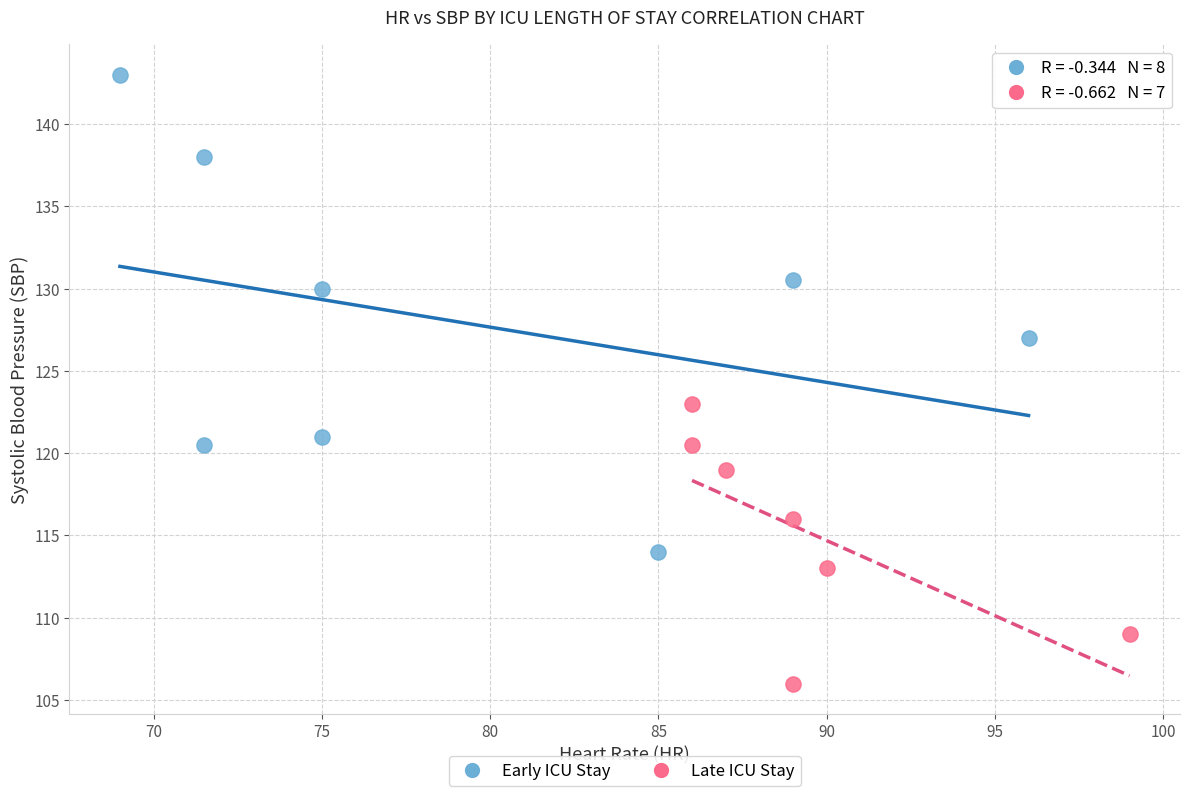

Which series reaches the maximum Y coordinate?

Early ICU Stay